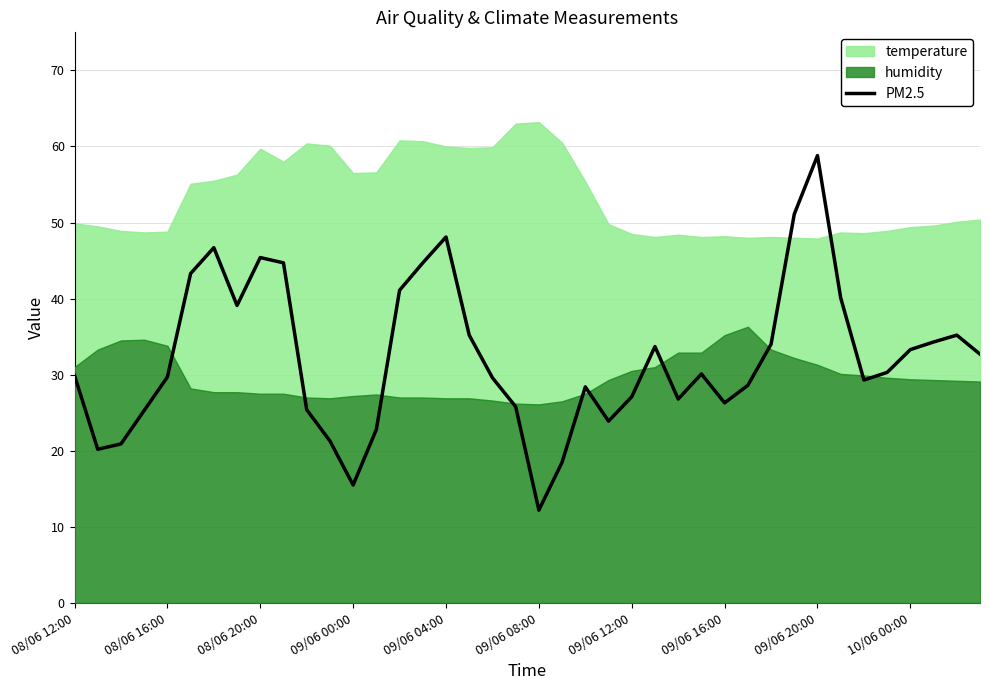

How many values exceed 30?

20